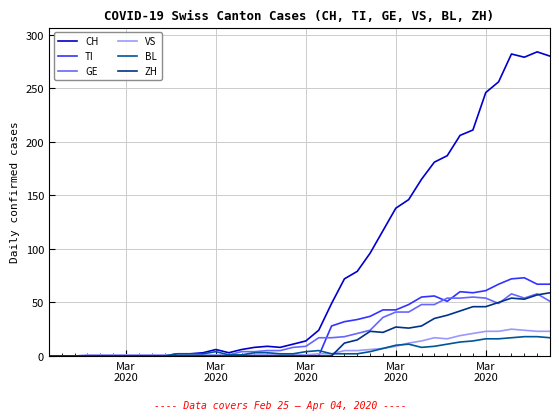

Does the chart display data point markers on the line(s)?

No